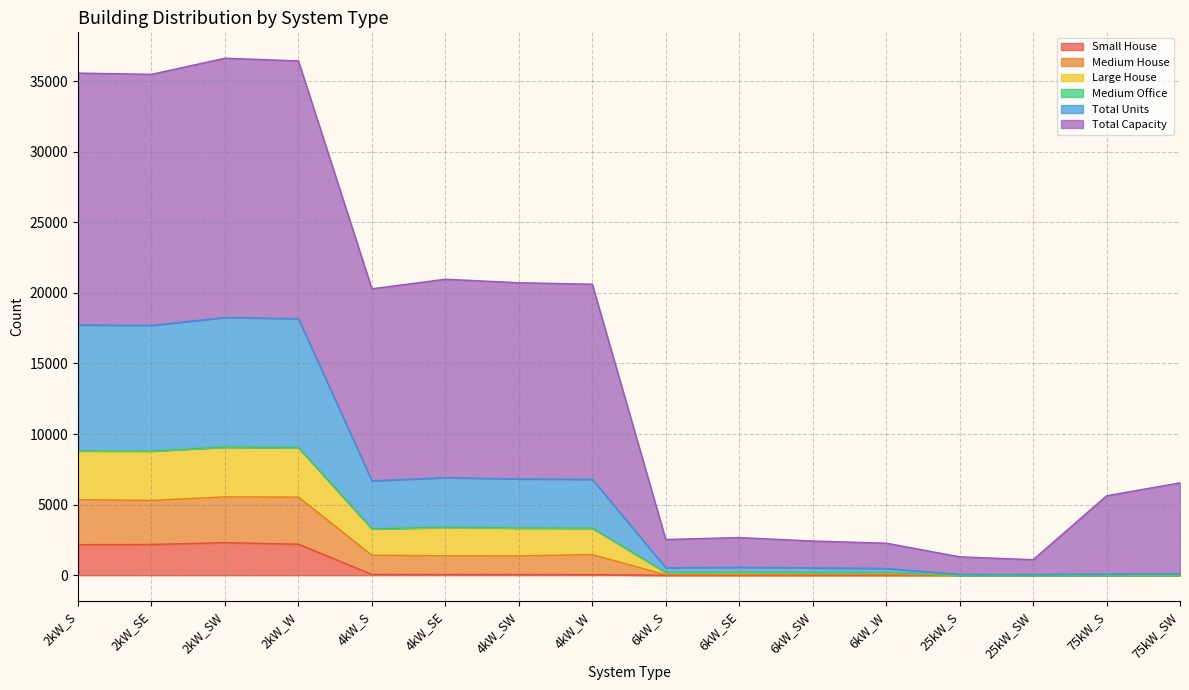

What is the maximum value for Small House?

2308